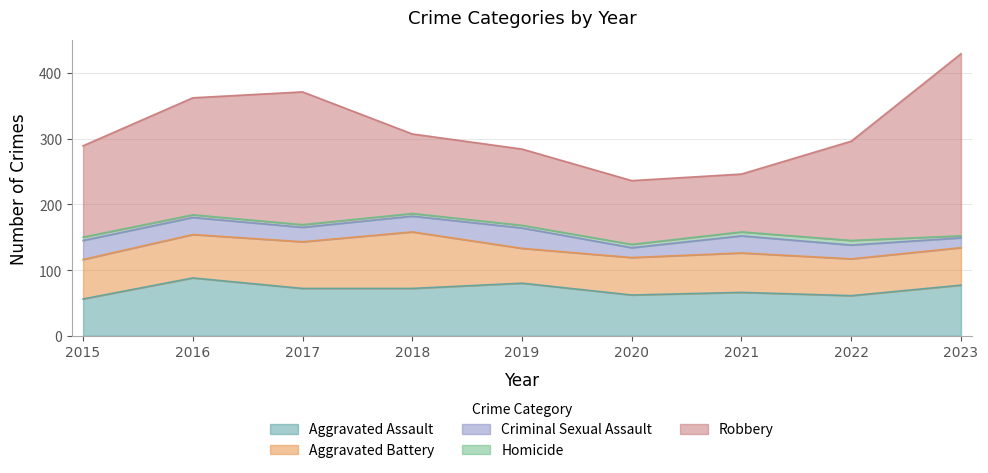

What is the average value of the Homicide series?

5